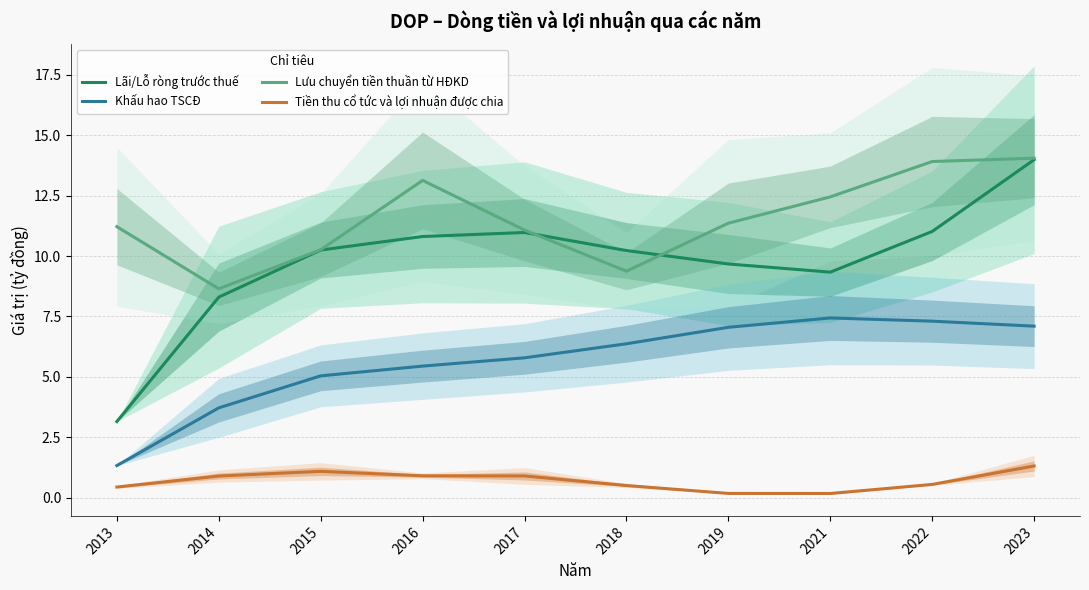

Reading left to right, extract all data points from this chart.

Lãi/Lỗ ròng trước thuế: 3.2	8.3	10.2	10.8	11.0	10.2	9.7	9.3	11.0	14.0
Khấu hao TSCĐ: 1.3	3.7	5.0	5.4	5.8	6.4	7.1	7.4	7.3	7.1
Lưu chuyển tiền thuần từ HĐKD: 11.2	8.6	10.3	13.1	11.1	9.4	11.4	12.4	13.9	14.0
Tiền thu cổ tức và lợi nhuận được chia: 0.4	0.9	1.1	0.9	0.9	0.5	0.2	0.2	0.6	1.3